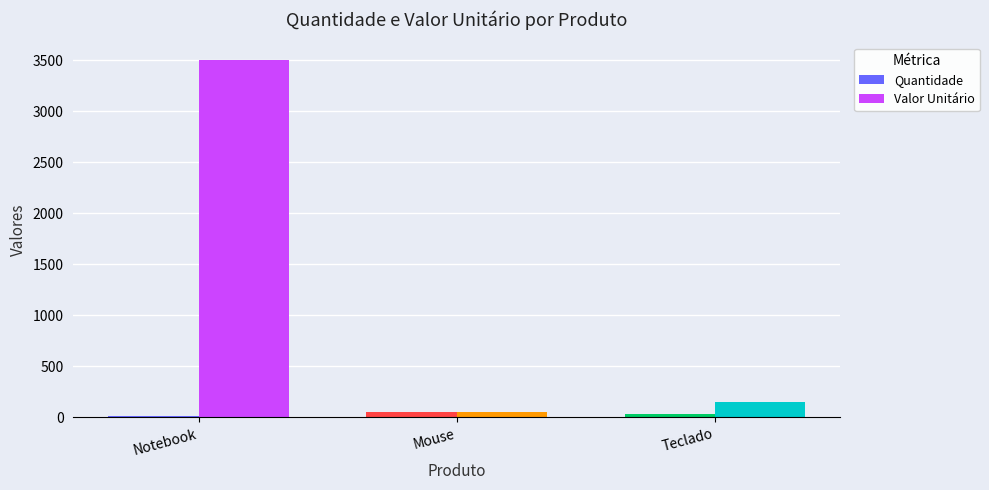

Count the number of categories in the chart.

3